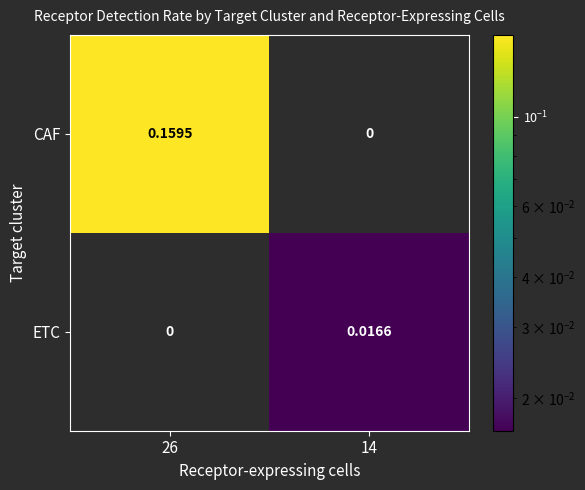

List the series in order of their overall mean, lowest first.

ETC, CAF